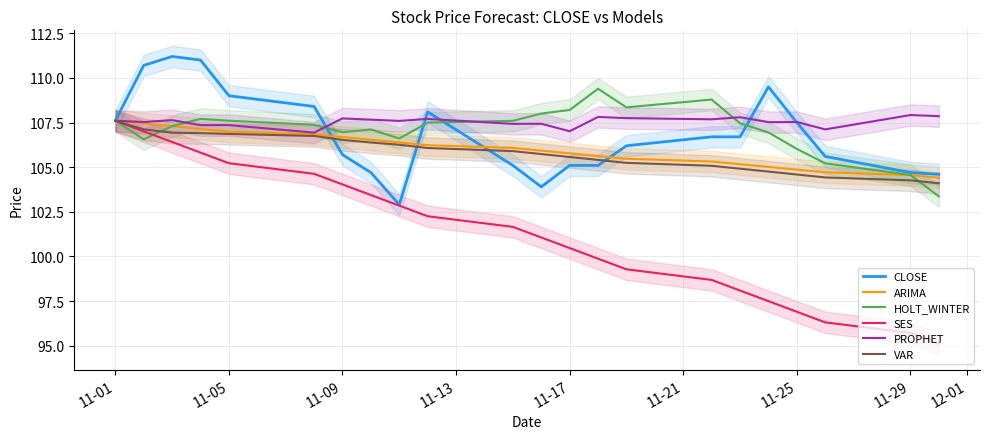

Reading left to right, extract all data points from this chart.

CLOSE: 107.6	110.7	111.2	111.0	109.0	108.4	105.7	104.7	102.9	108.1	105.1	103.9	105.1	105.1	106.2	106.7	106.7	109.5	107.5	105.6	104.7	104.6
ARIMA: 107.6	107.4	107.3	107.1	107.0	106.8	106.7	106.5	106.4	106.2	106.1	105.9	105.8	105.6	105.5	105.3	105.2	105.0	104.9	104.7	104.6	104.4
HOLT_WINTER: 107.6	106.6	107.3	107.7	107.6	107.4	107.0	107.1	106.6	107.5	107.6	108.0	108.2	109.4	108.3	108.8	107.5	106.9	106.0	105.2	104.6	103.4
SES: 107.6	107.0	106.4	105.8	105.2	104.6	104.0	103.4	102.8	102.3	101.7	101.1	100.5	99.9	99.3	98.7	98.1	97.5	96.9	96.3	95.7	95.1
PROPHET: 107.6	107.5	107.6	107.4	107.4	106.9	107.7	107.7	107.6	107.7	107.4	107.4	107.0	107.8	107.7	107.7	107.8	107.5	107.5	107.1	107.9	107.9
VAR: 107.6	107.1	106.9	106.9	106.9	106.7	106.5	106.4	106.3	106.1	105.9	105.7	105.6	105.4	105.2	105.1	104.9	104.8	104.6	104.4	104.3	104.1